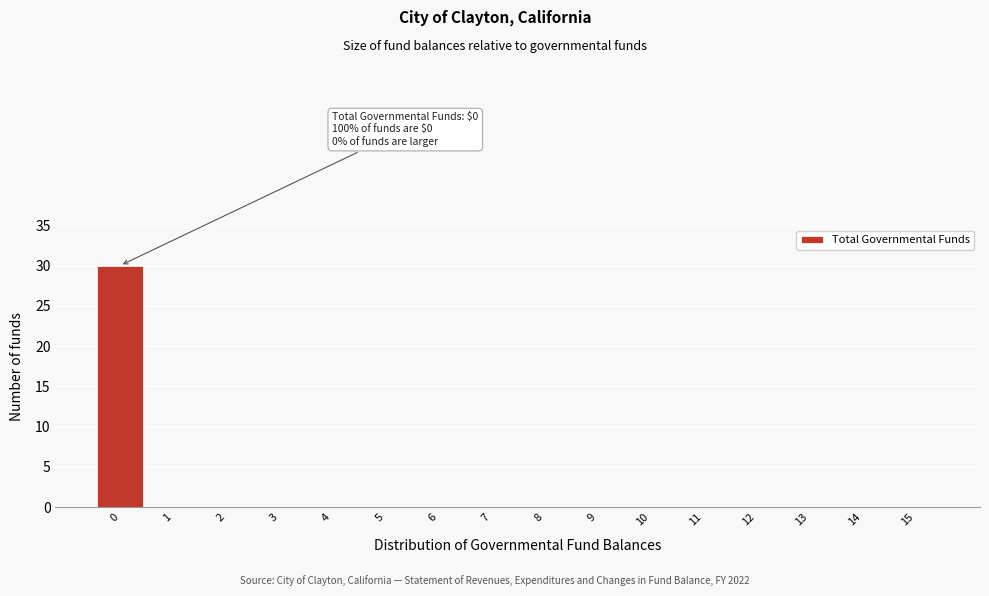

Over which range of the x-axis is the bar tallest?

-0.5 to 0.5